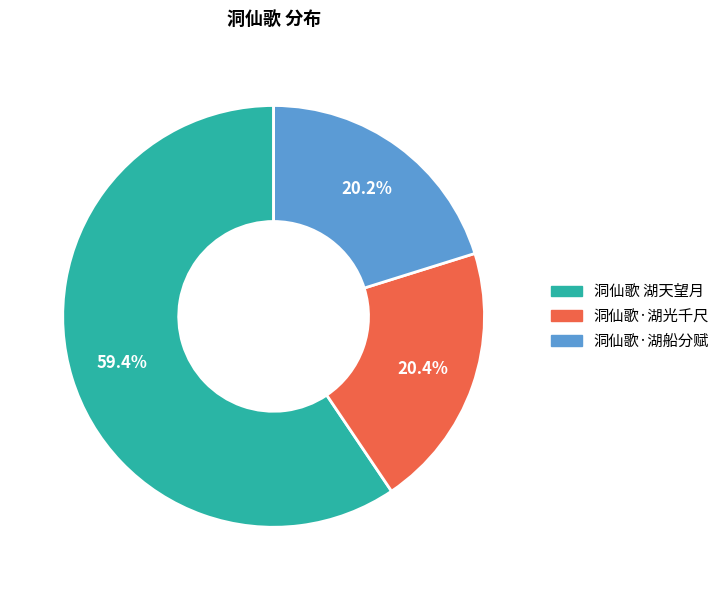

What is the ratio of the value at 洞仙歌·湖船分赋 to the value at 洞仙歌·湖光千尺?

1.0